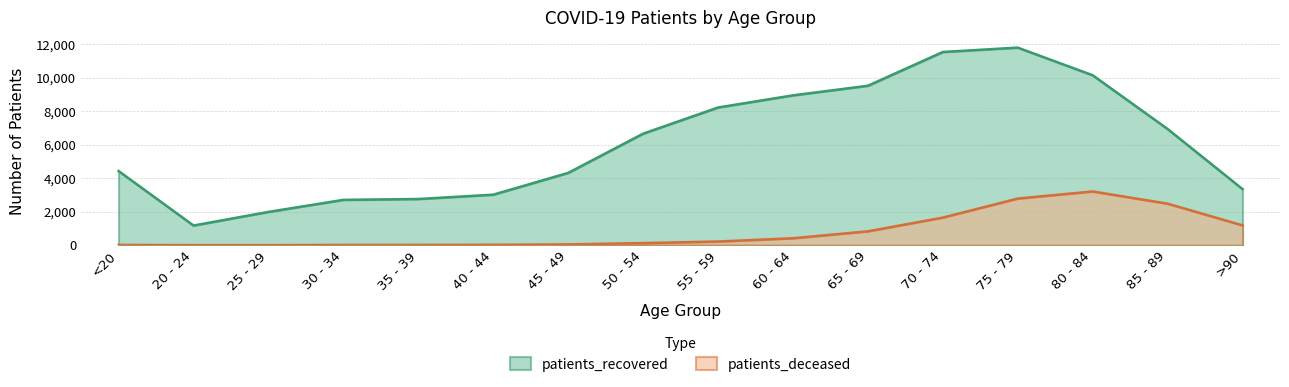

At which category is the sum across all series the highest?

75 - 79